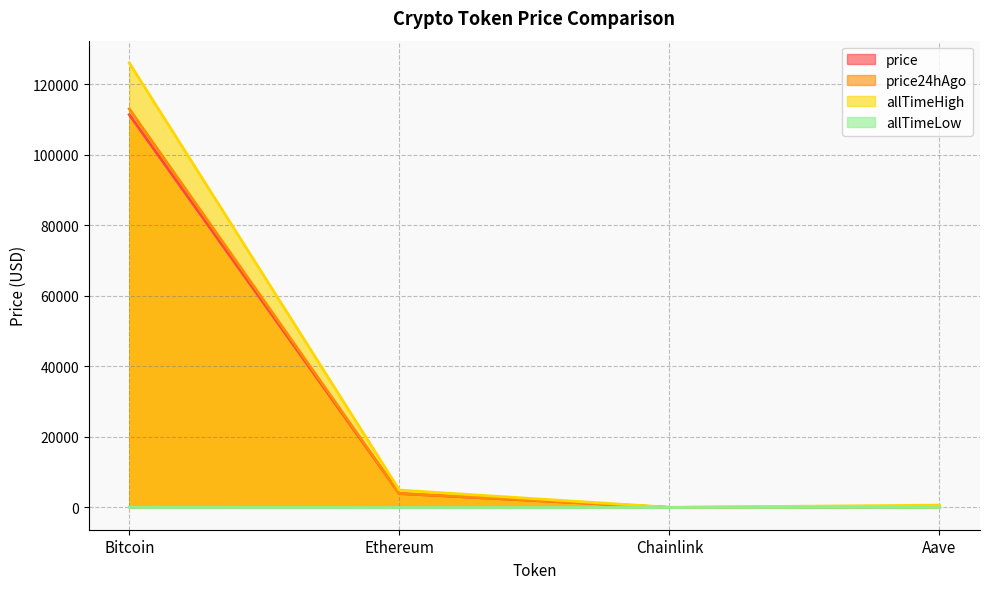

Is it true that allTimeHigh equals 77.7 at Chainlink?

False